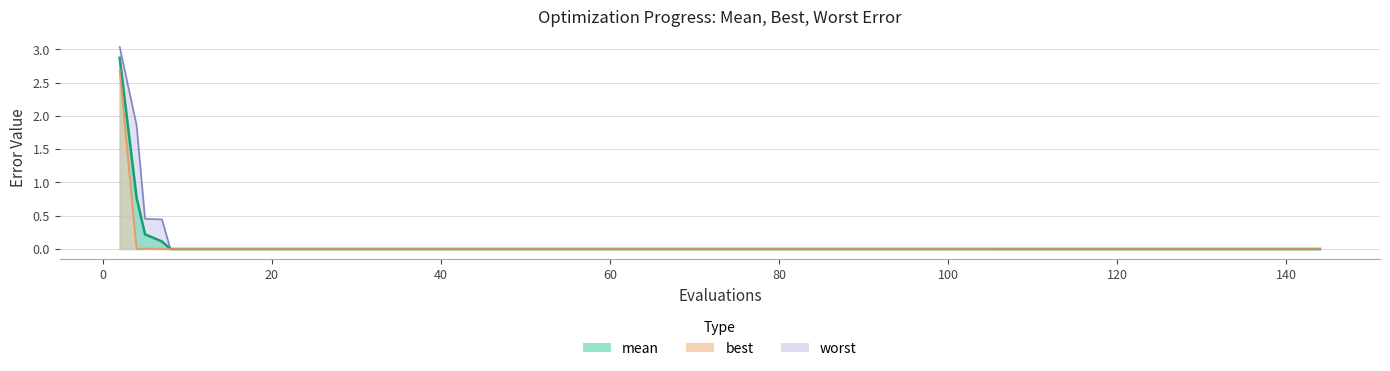

Rank the series at success_num from lowest to highest value.

best, mean, worst